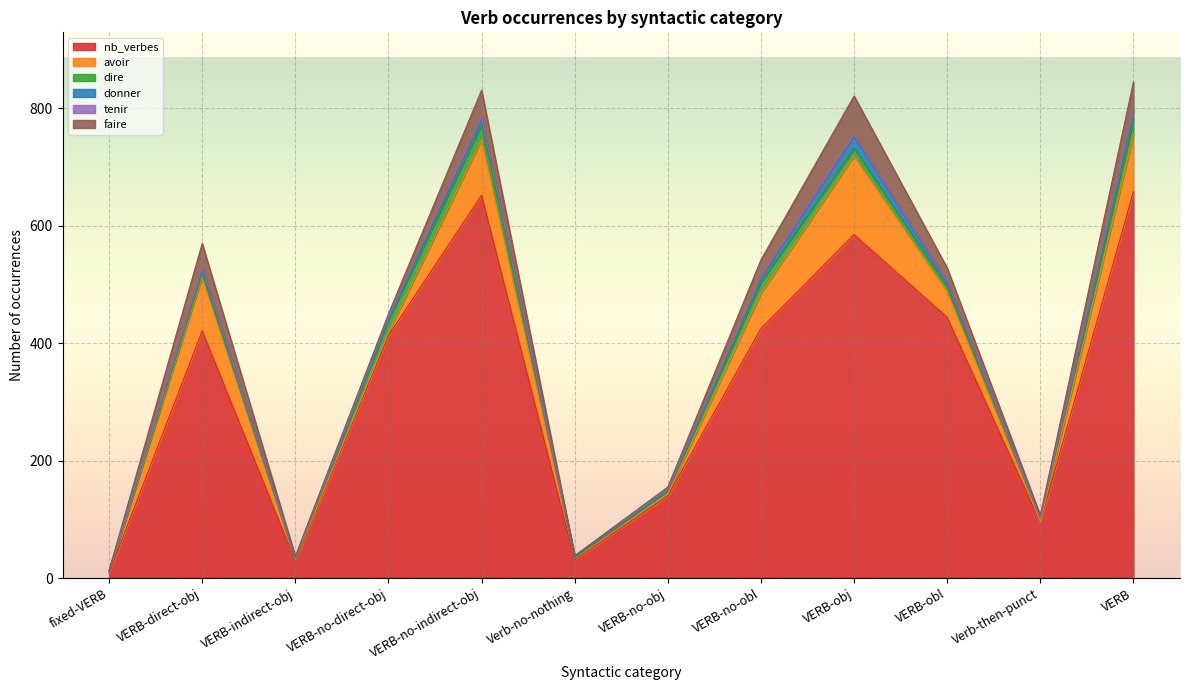

True or false: tenir and donner intersect in this chart.

False